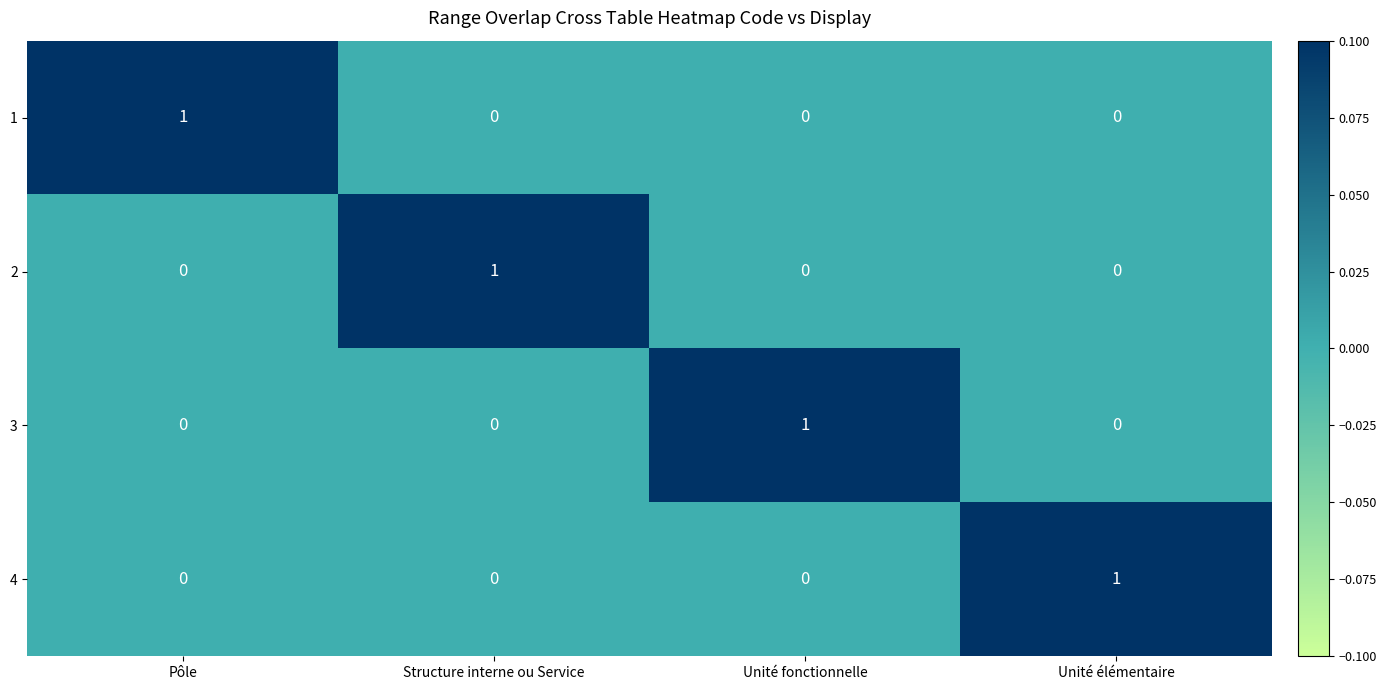

Is it true that 3 equals 0 at Unité élémentaire?

True